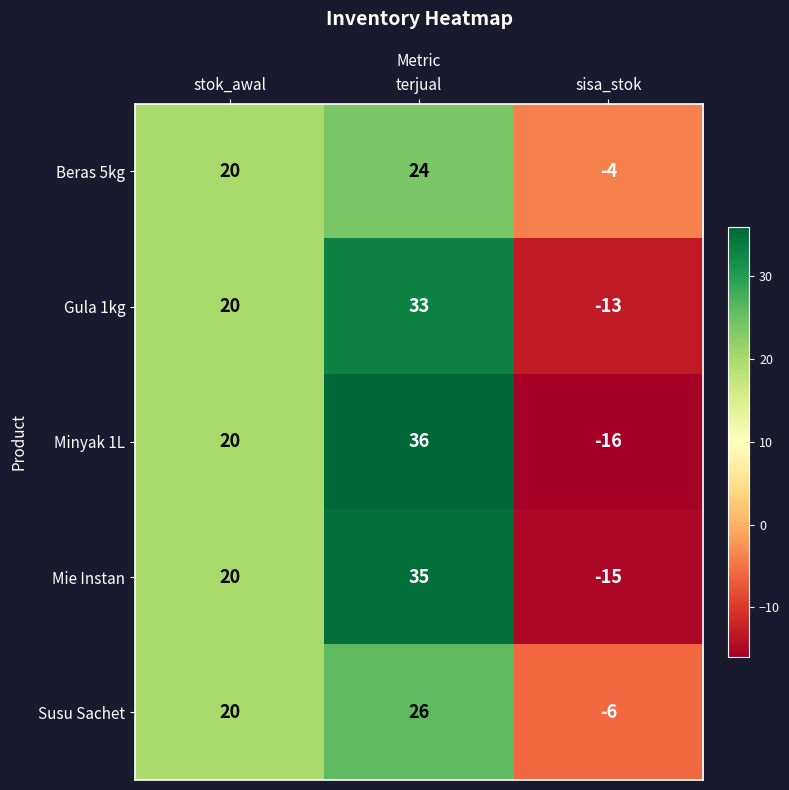

The Beras 5kg series shows 36 at terjual. True or false?

False